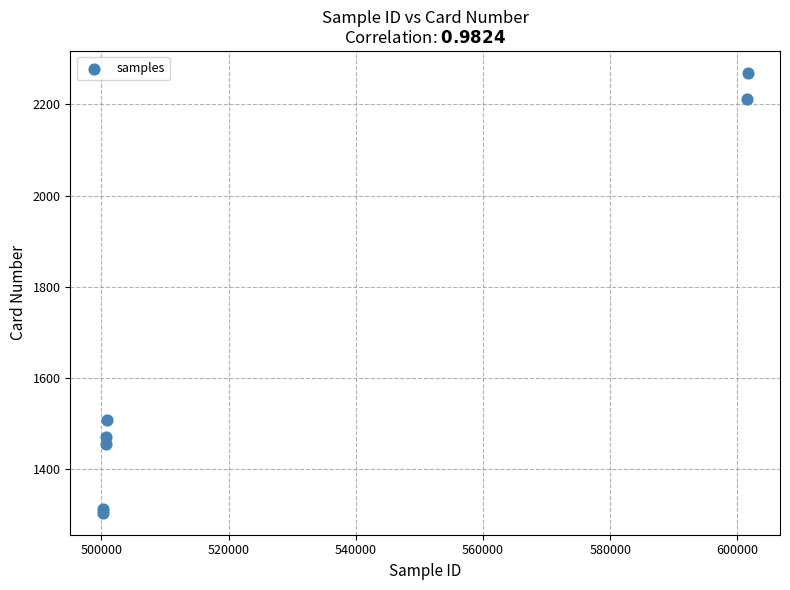

What Y value in the scatter plot is closest to 1786?

1508